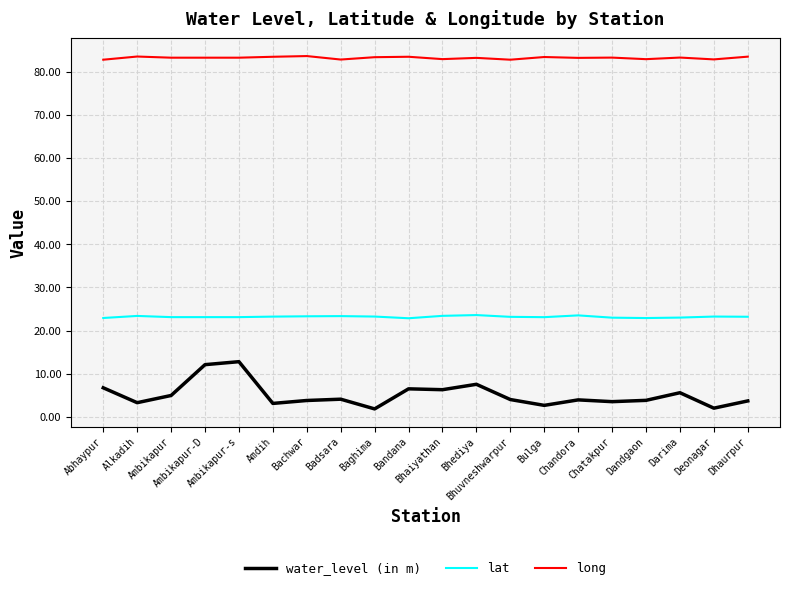

List the series in order of their overall mean, highest first.

long, lat, water_level (in m)